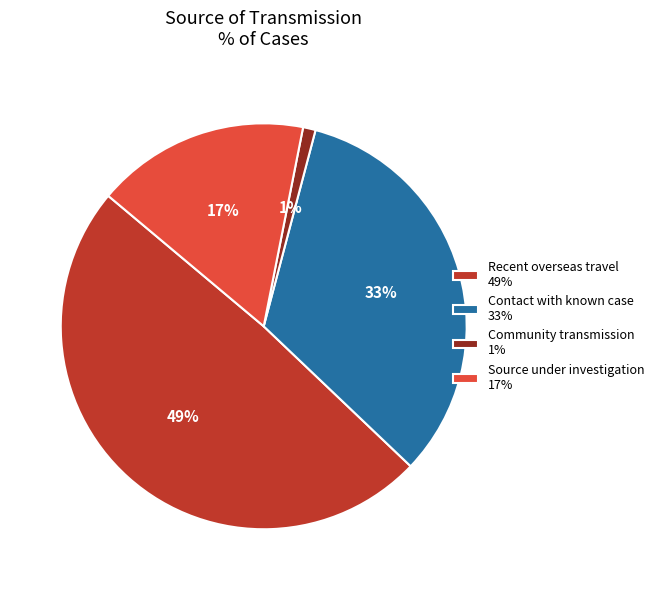

Is it true that Source under investigation is 23% of the pie?

False